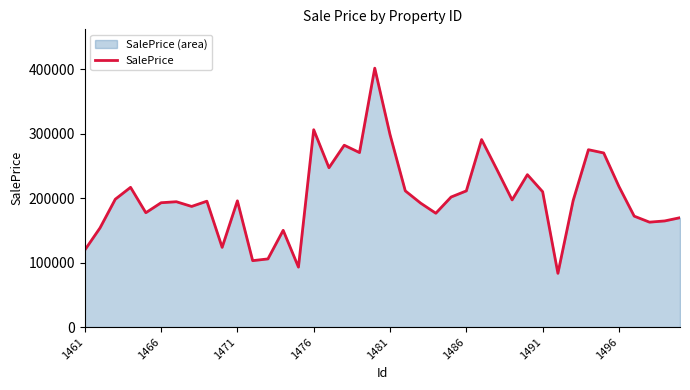

Reading right to left, list all the values displayed in this chart.

169820.2	164807.8	162904.2	172212.5	218240.8	270360.4	275404.2	196535.7	83437.7	210149.6	236641.1	197429.7	244738.7	291171.1	211455.8	201916.6	176751.0	192541.7	211519.4	298888.6	402013.1	270943.0	282363.9	247396.9	306431.4	93083.0	150225.2	105831.3	103120.4	196007.0	123785.4	195452.8	187308.5	194622.1	193050.5	177541.4	216973.2	198538.8	154028.5	119548.9